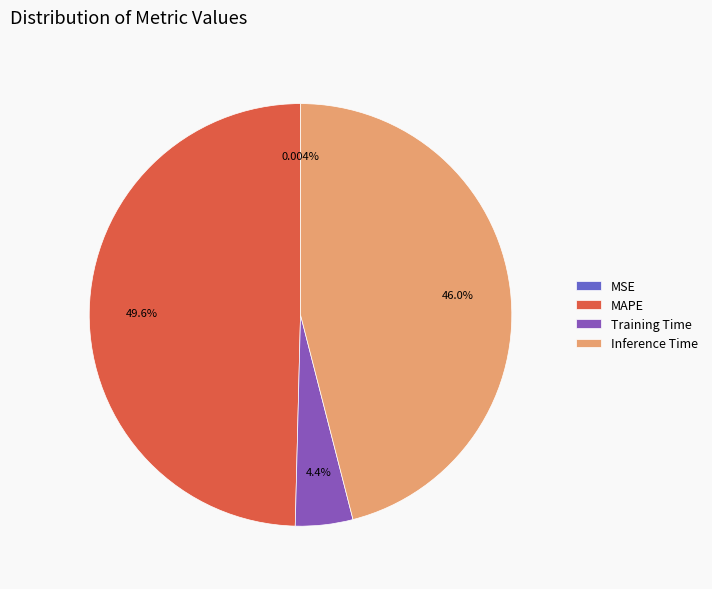

To the nearest percent, what is the average slice percentage?

25%